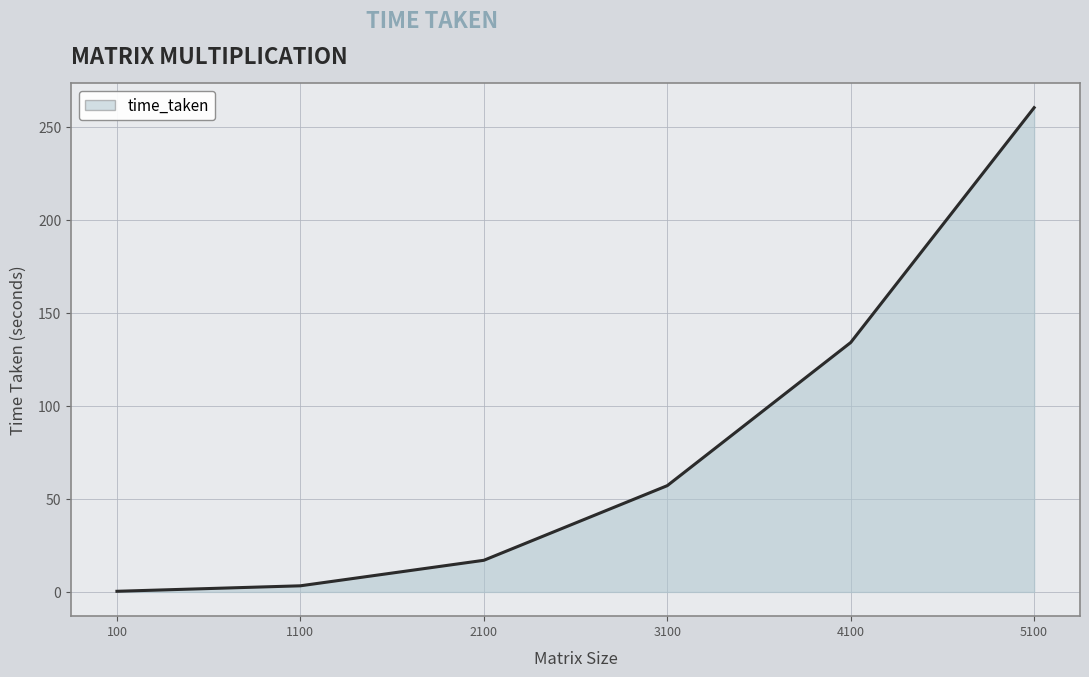

Between 5100 and 3100, which is larger?

5100